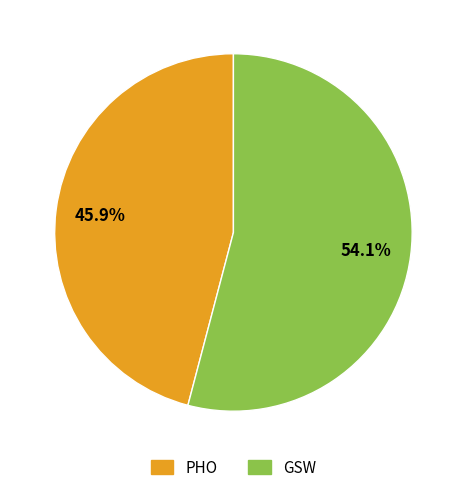

Which has a higher value, PHO or GSW?

GSW